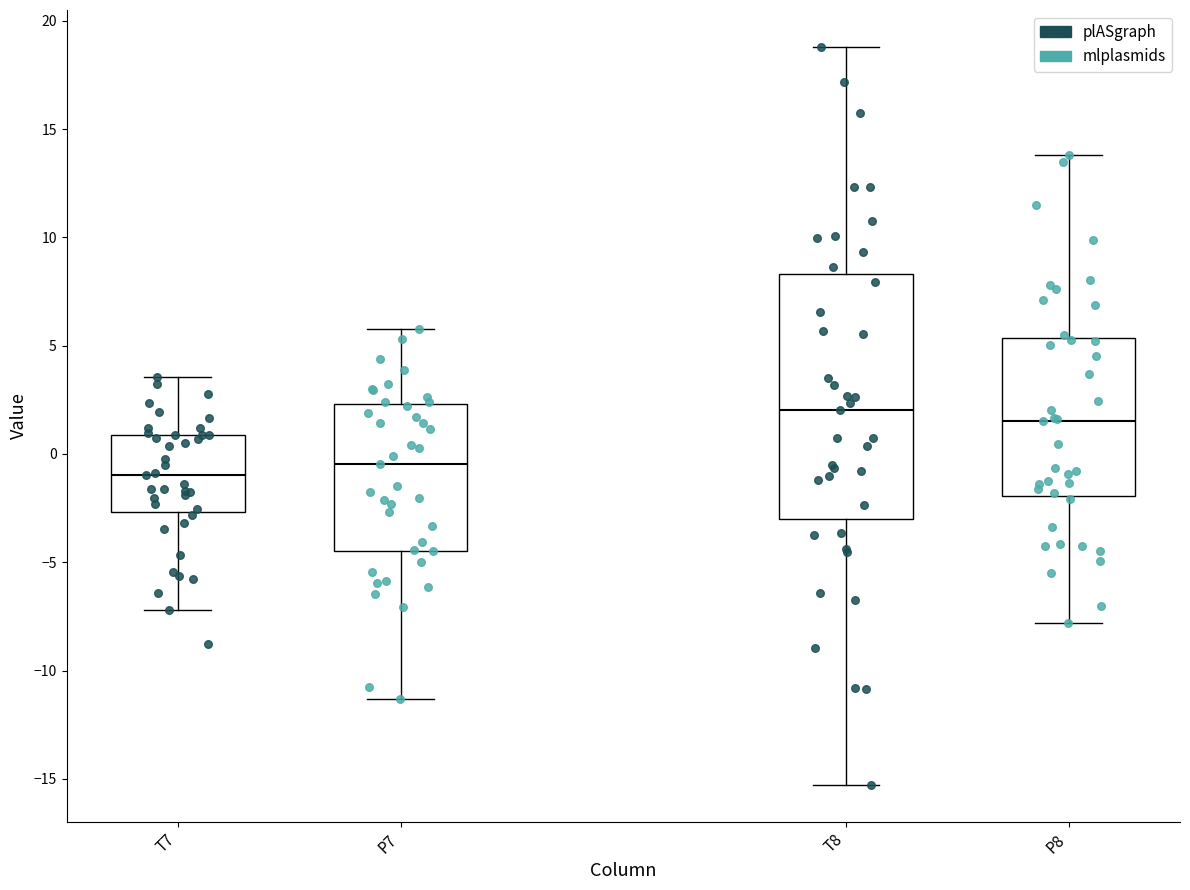

Reading left to right, transcribe this box plot: for each box, give where its median line is, the range the box spans, and where its two whiskers end, as read against the y-axis. The values are not printed on the chart, so give them approximately, as read against the axis.

T7: median -1.0, box -2.5 to 1.0, whiskers -7.0 to 3.5
P7: median -0.5, box -4.5 to 2.5, whiskers -11.5 to 6.0
T8: median 2.0, box -3.0 to 8.5, whiskers -15.5 to 19.0
P8: median 1.5, box -2.0 to 5.5, whiskers -8.0 to 14.0